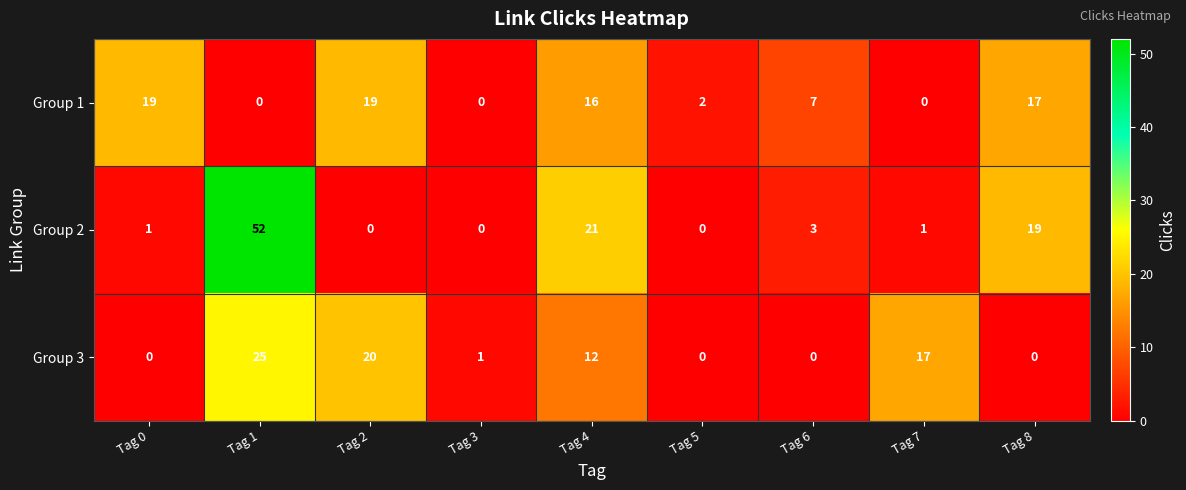

What is the average value of the Group 1 series?

9